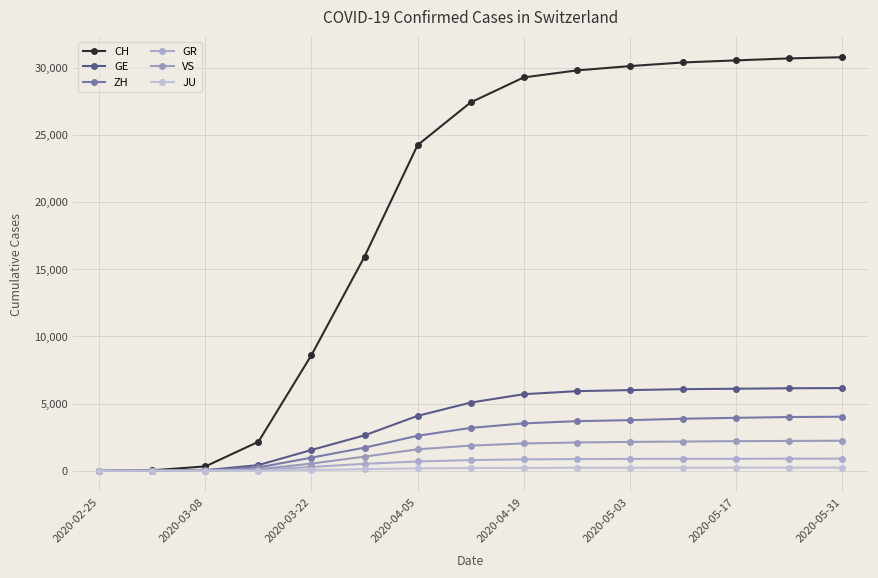

Is this an area chart (filled region under the line)?

No